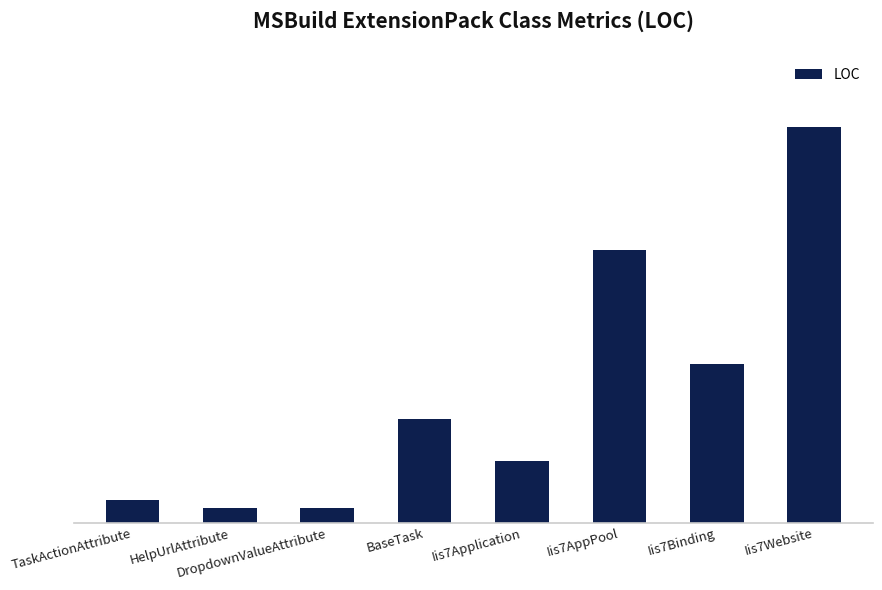

List the labels in order of value, smallest first.

HelpUrlAttribute, DropdownValueAttribute, TaskActionAttribute, Iis7Application, BaseTask, Iis7Binding, Iis7AppPool, Iis7Website